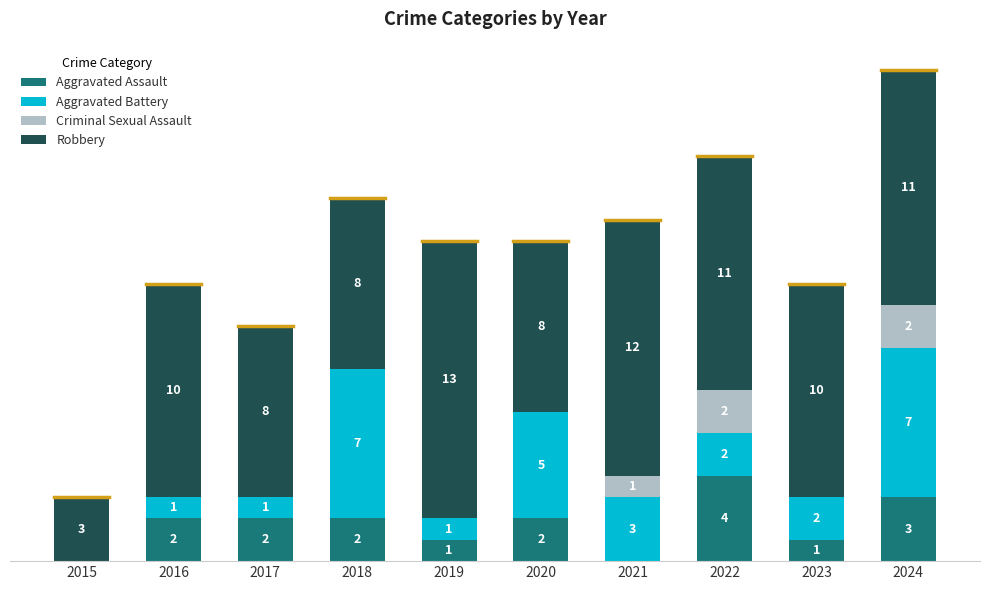

What are all the series names shown in the legend?

Aggravated Assault, Aggravated Battery, Criminal Sexual Assault, Robbery